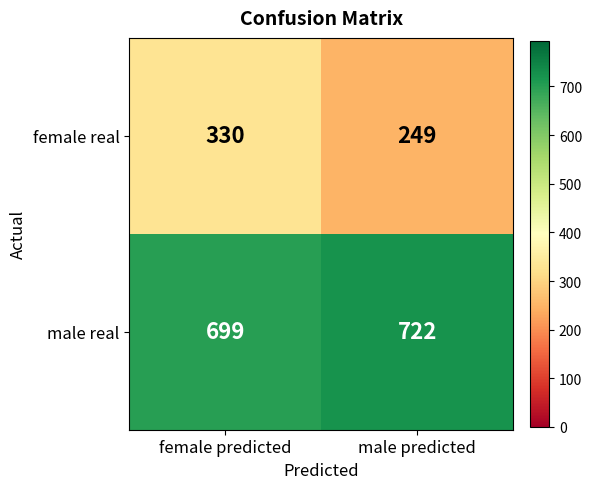

Reading left to right, list all the values displayed in this chart.

female real: female predicted=330	male predicted=249
male real: female predicted=699	male predicted=722